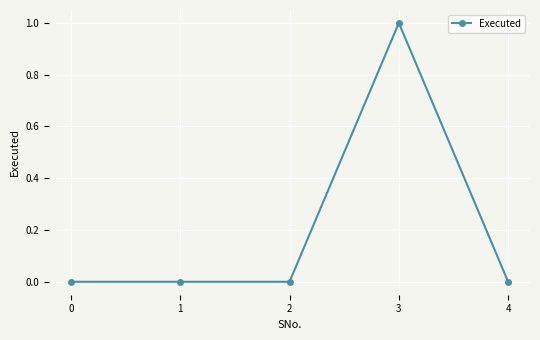

What is the sum of the values at 3 and 2?

1